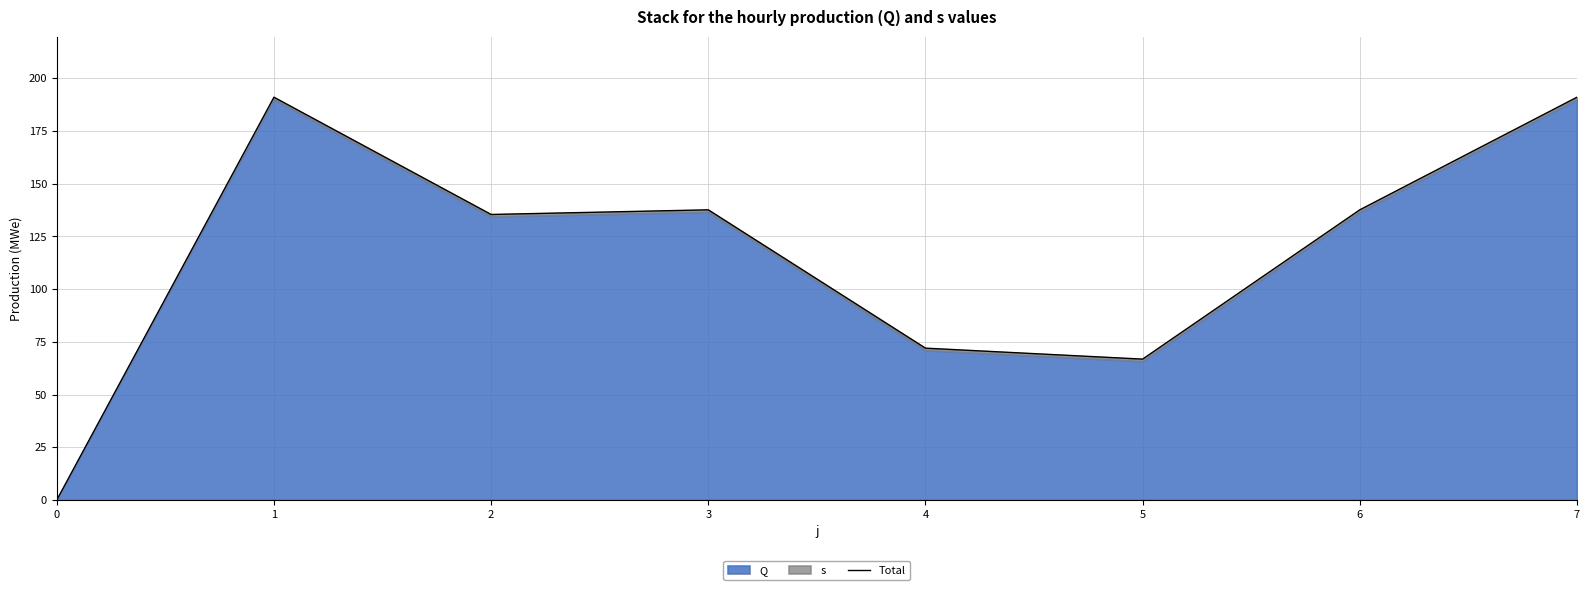

How many points are lower than both their immediate neighbors (excluding endpoints)?

2